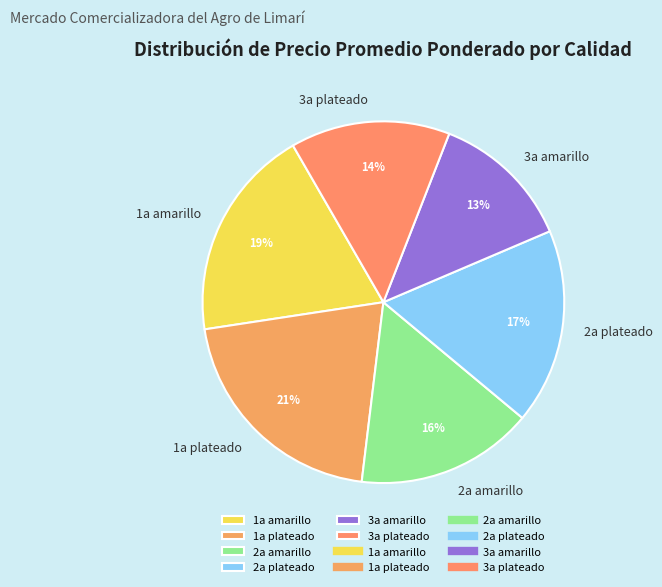

Between 2a amarillo and 3a amarillo, which is larger?

2a amarillo